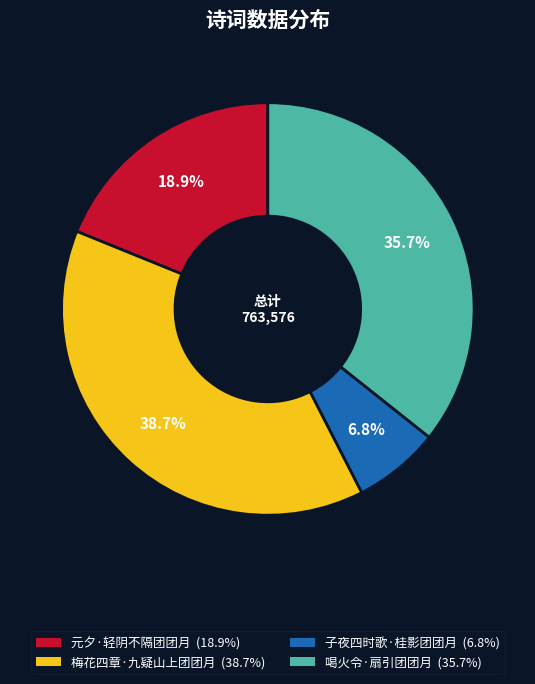

Between 子夜四时歌·桂影团团月 and 喝火令·扇引团团月, which is larger?

喝火令·扇引团团月